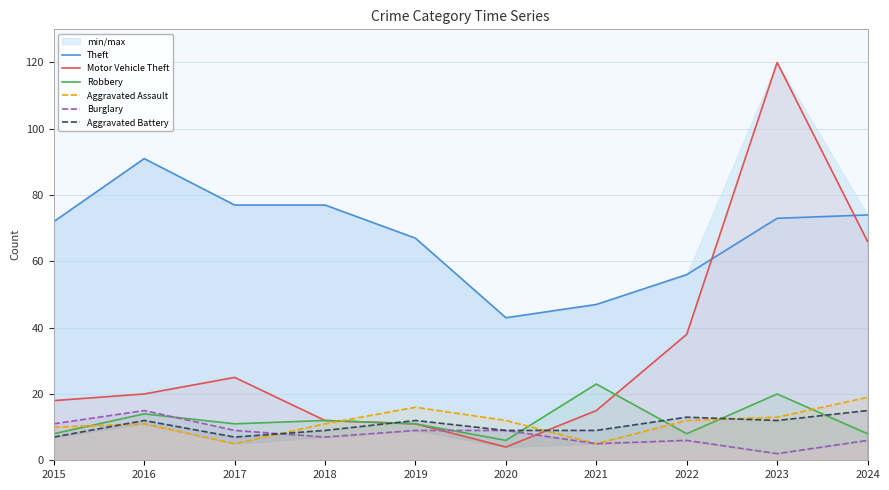

Reading right to left, extract all data points from this chart.

Theft: 2024=74	2023=73	2022=56	2021=47	2020=43	2019=67	2018=77	2017=77	2016=91	2015=72
Motor Vehicle Theft: 2024=66	2023=120	2022=38	2021=15	2020=4	2019=11	2018=12	2017=25	2016=20	2015=18
Robbery: 2024=8	2023=20	2022=8	2021=23	2020=6	2019=11	2018=12	2017=11	2016=14	2015=8
Aggravated Assault: 2024=19	2023=13	2022=12	2021=5	2020=12	2019=16	2018=11	2017=5	2016=11	2015=10
Burglary: 2024=6	2023=2	2022=6	2021=5	2020=9	2019=9	2018=7	2017=9	2016=15	2015=11
Aggravated Battery: 2024=15	2023=12	2022=13	2021=9	2020=9	2019=12	2018=9	2017=7	2016=12	2015=7